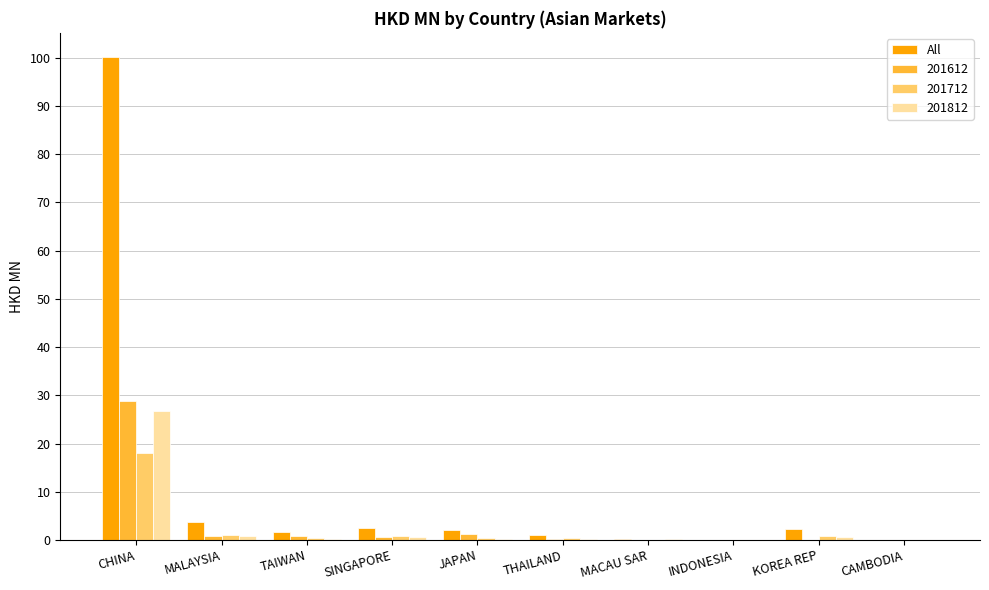

Which series has the largest total across all categories?

All